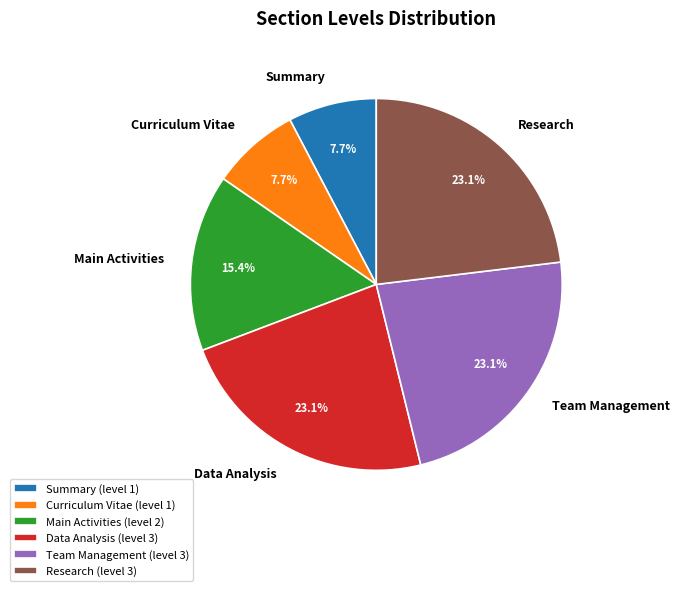

How many segments does this pie chart have?

6